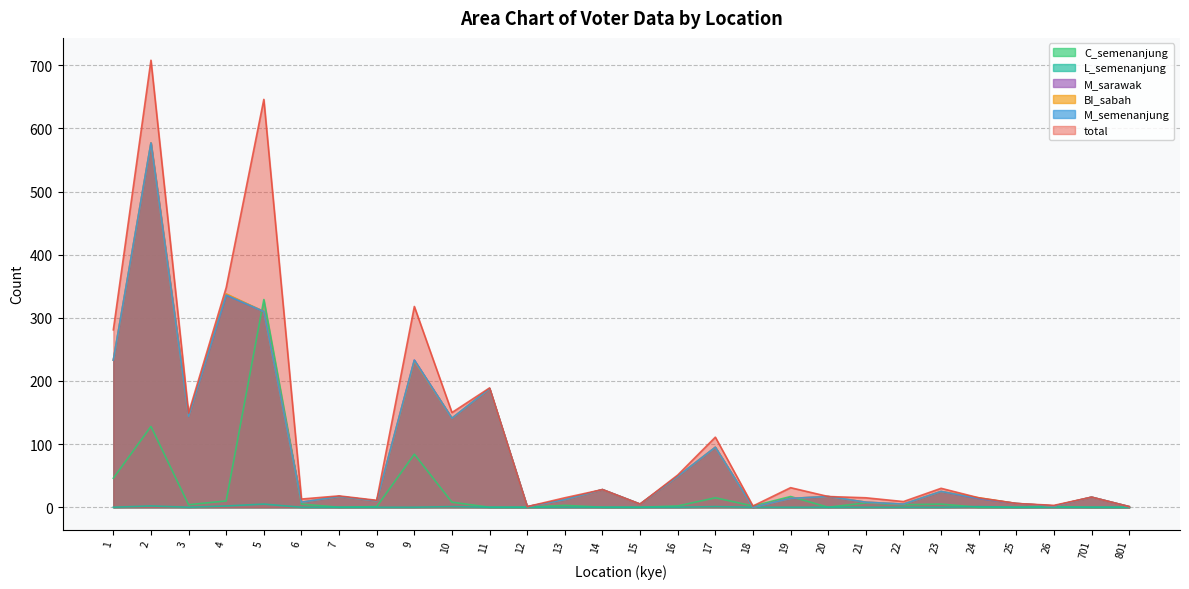

What is the value of the M_sarawak point at the 13th from the left?

12